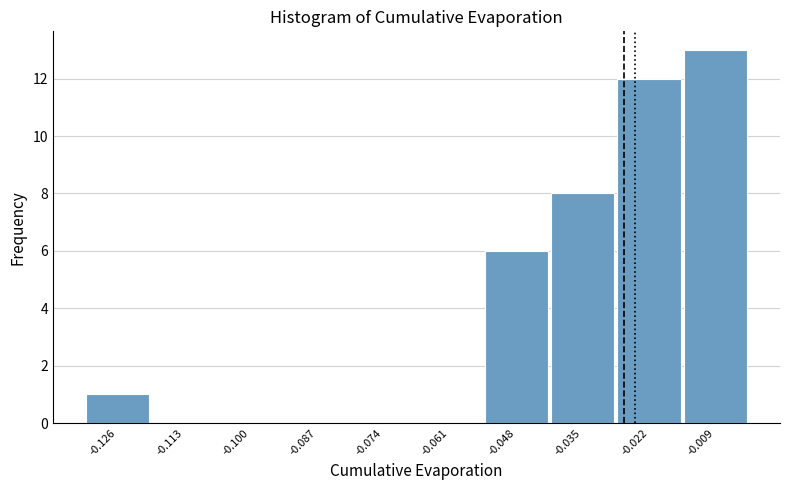

What is the height of the bar covering -0.054 to -0.042 on the x-axis? Neither the bar edges nor the heights are printed on the chart, so give them approximately, as read against the axes.

6